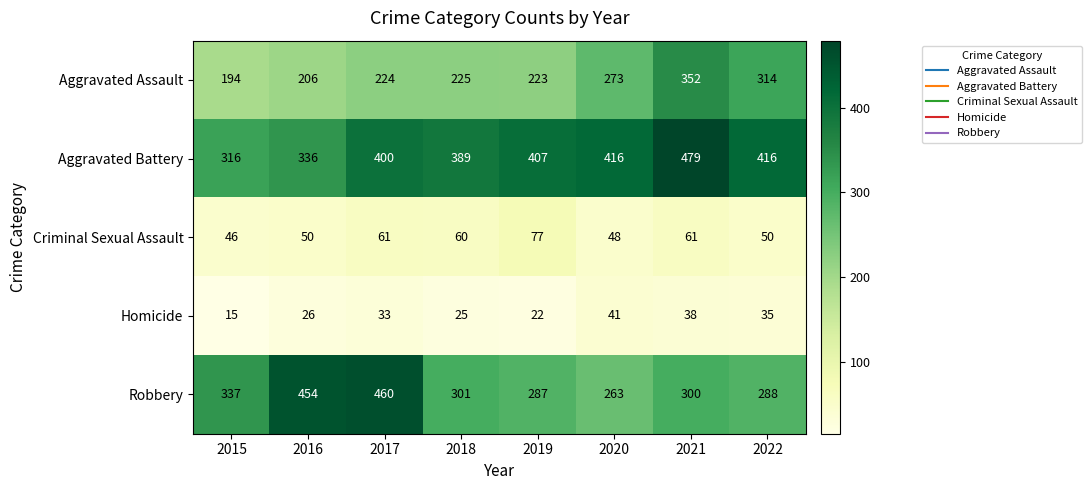

Rank the series by their maximum value, from lowest to highest.

Homicide, Criminal Sexual Assault, Aggravated Assault, Robbery, Aggravated Battery